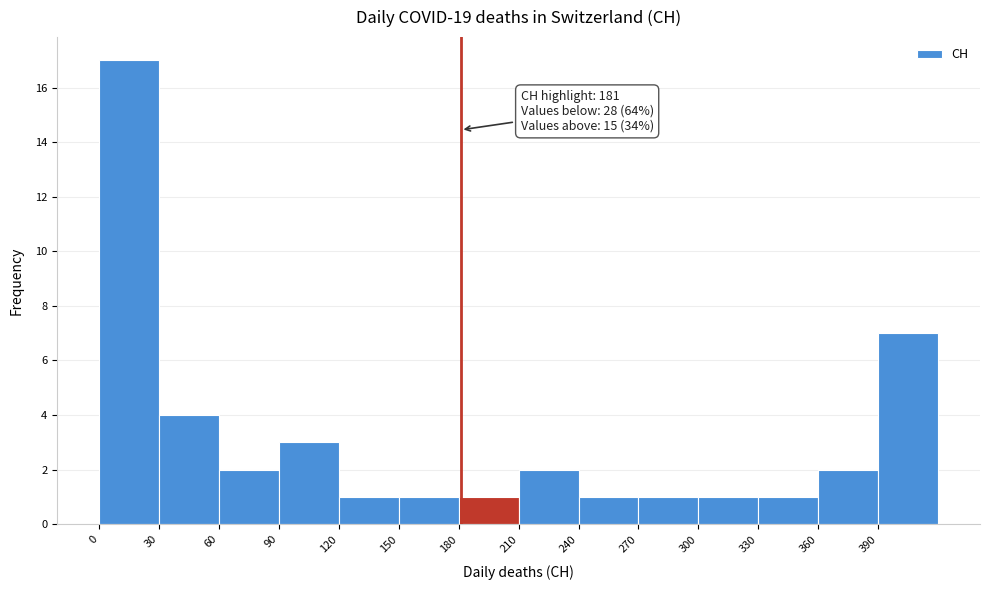

Which range on the x-axis has the tallest bar?

0 to 30